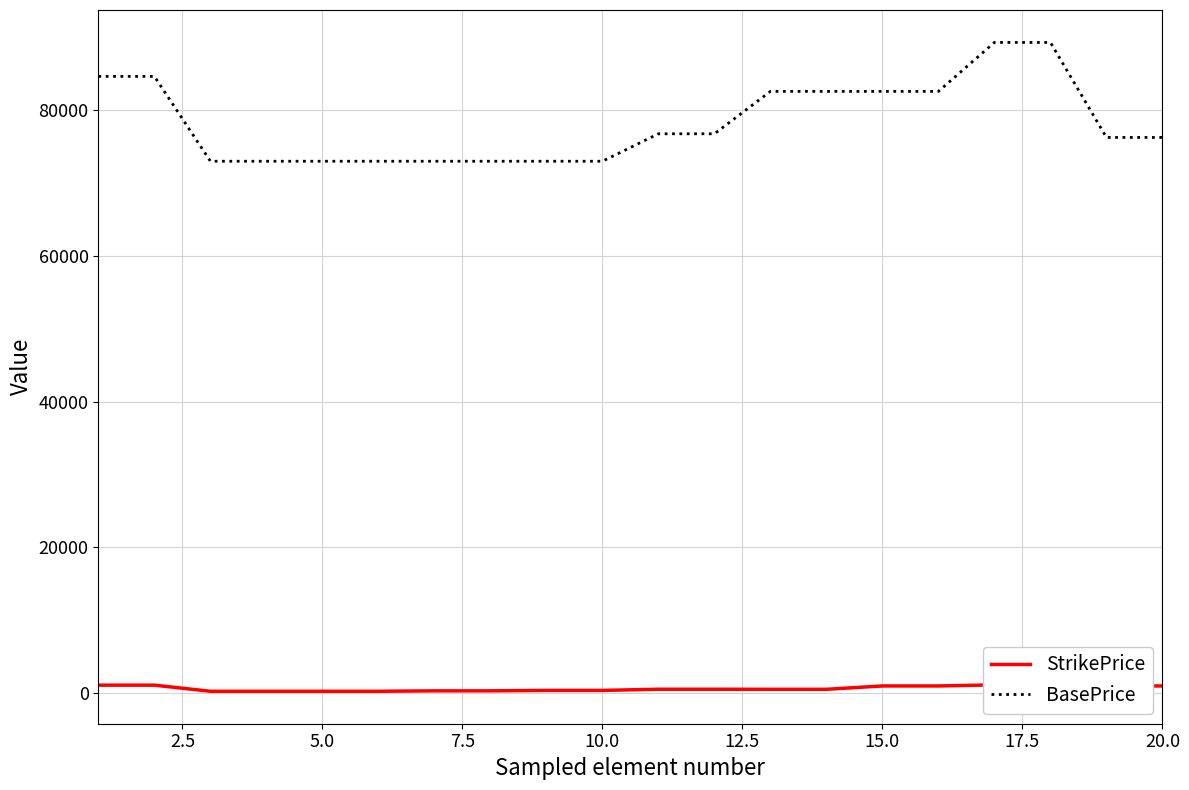

What is the maximum value for BasePrice?

89195